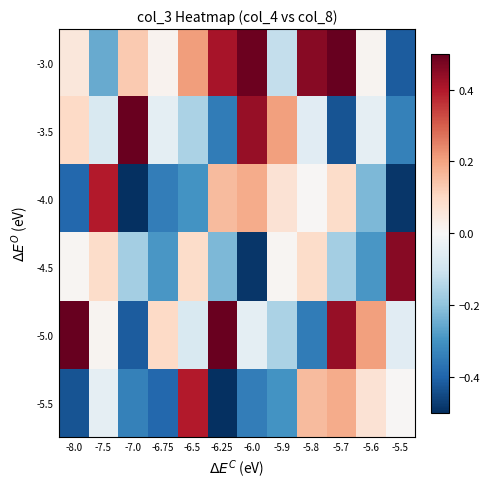

What is the smallest value displayed?

-0.5